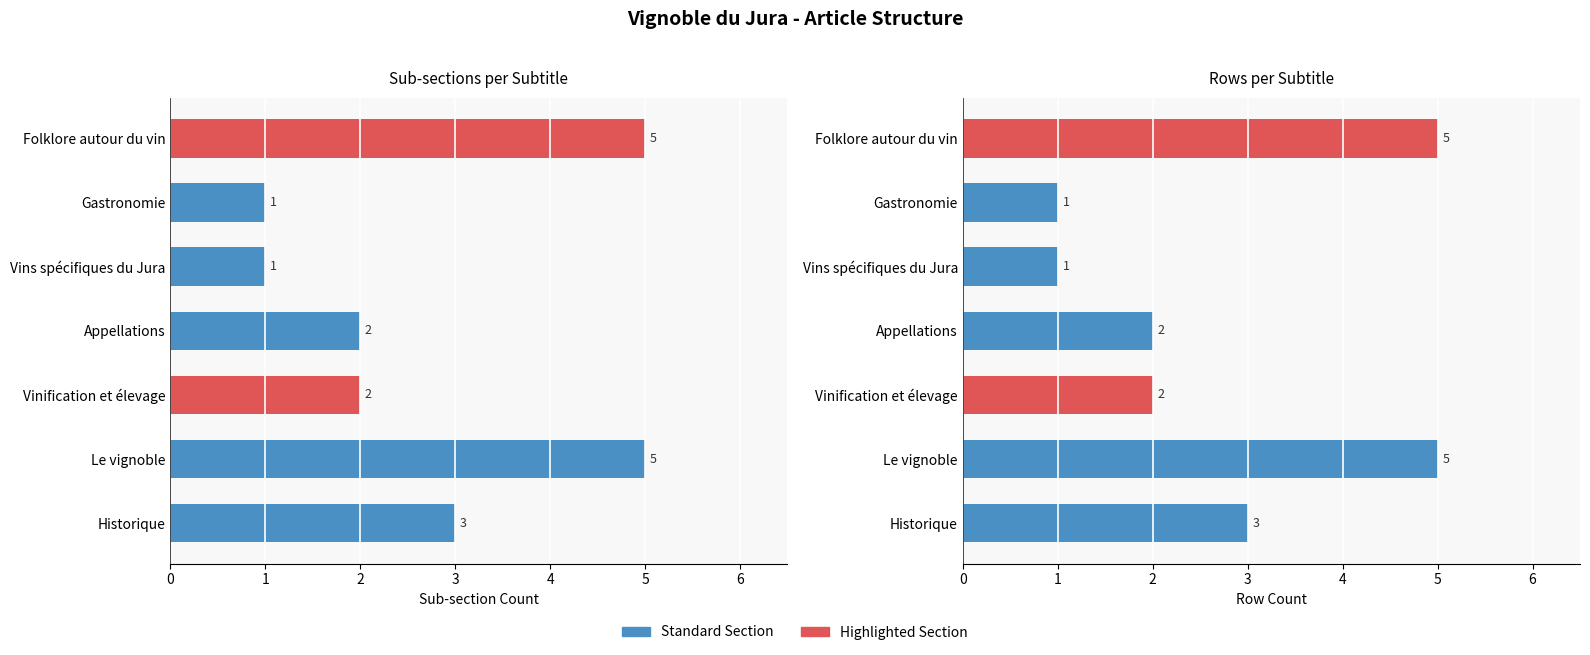

What is the average value of the Rows per Subtitle series?

3